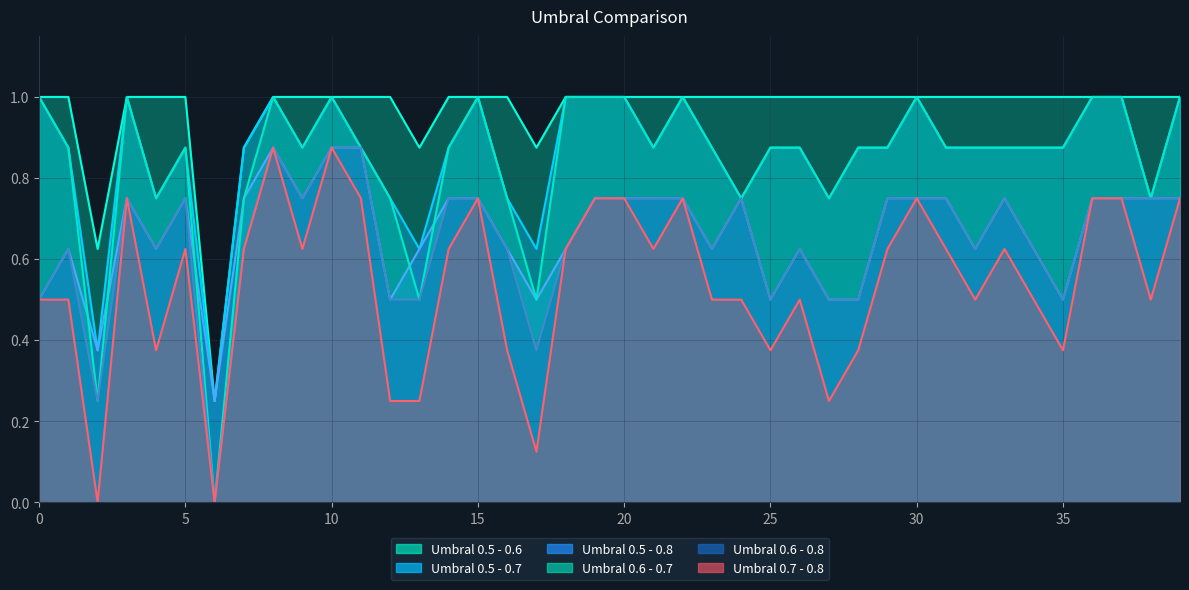

True or false: Umbral 0.7 - 0.8 and Umbral 0.6 - 0.8 cross at least once.

False